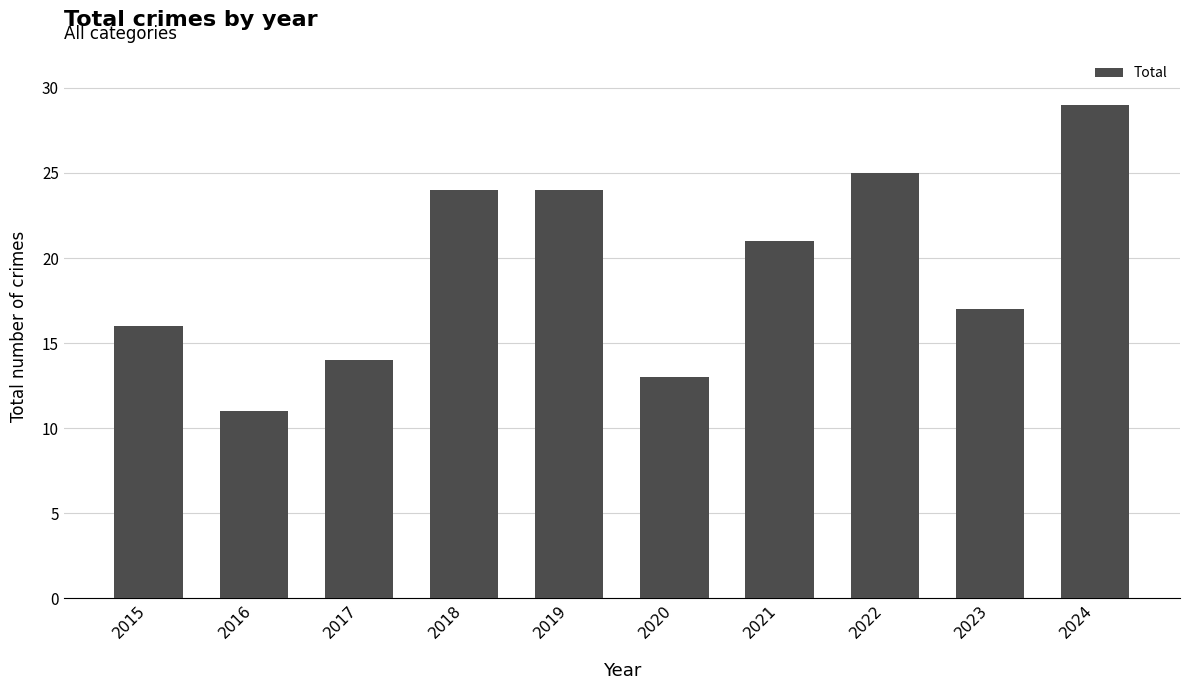

At which label does the data first exceed 21?

2018